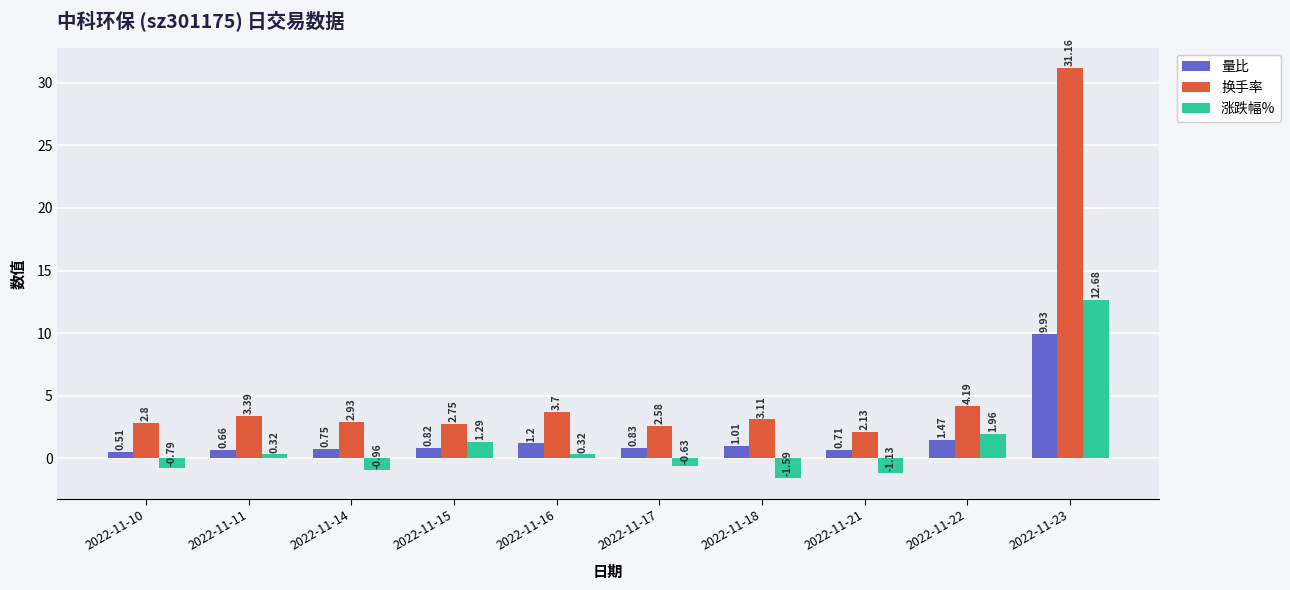

What is the maximum value shown in the chart?

31.2